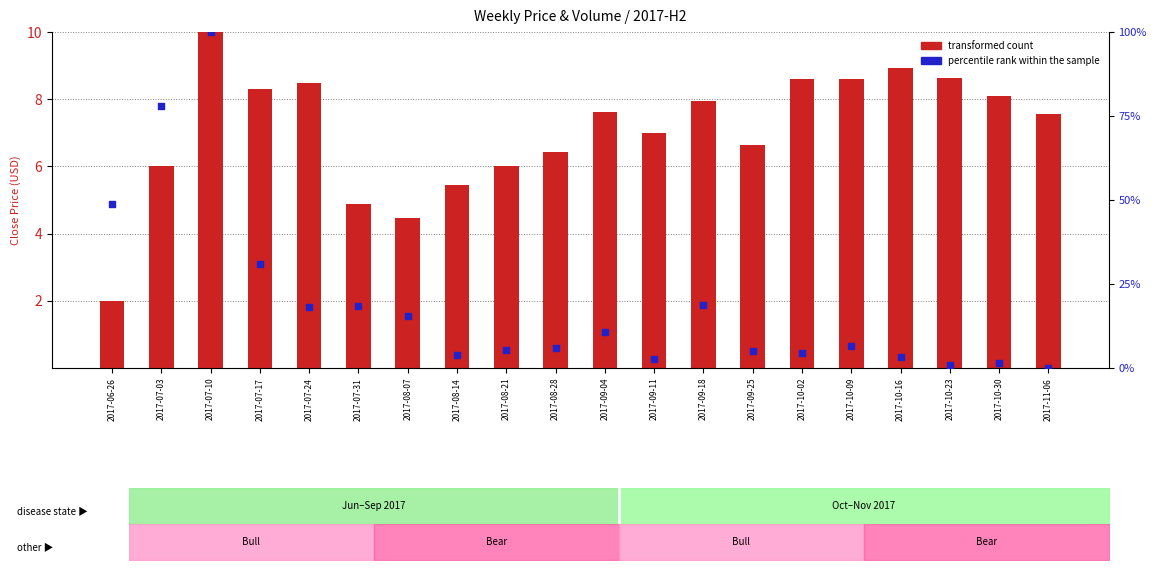

What are all the series names shown in the legend?

transformed count, percentile rank within the sample